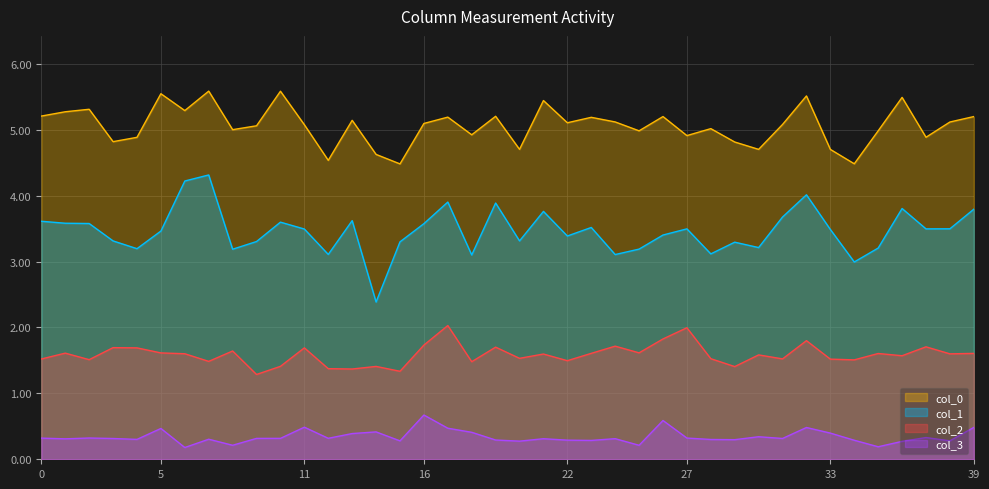

How many interior local peaks does the col_1 series have?

11